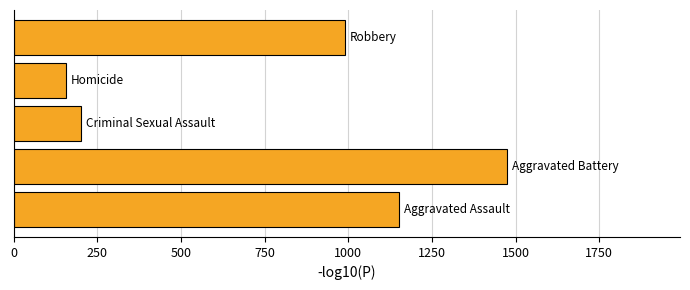

What is the greatest value displayed?

1475